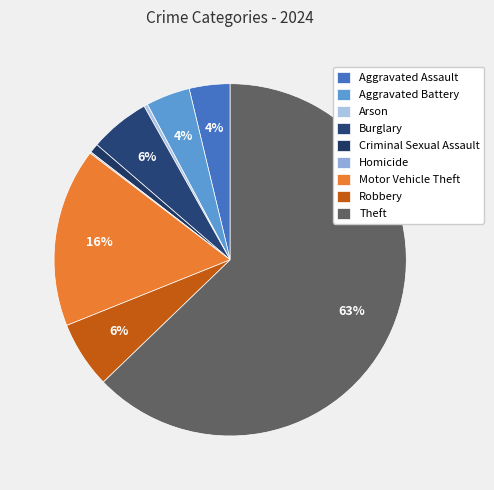

How many slices are in this pie chart?

9